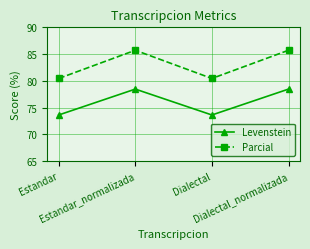

What are all the series names shown in the legend?

Levenstein, Parcial